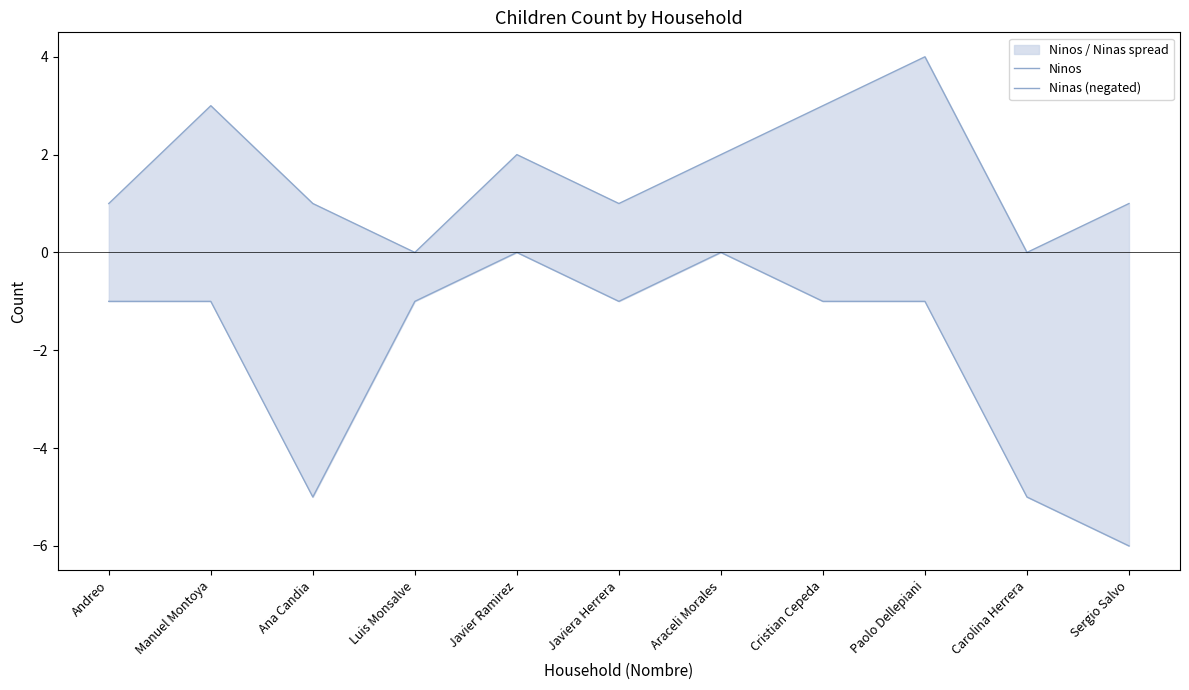

True or false: Ninos has a value of 0 at Luis Monsalve.

True